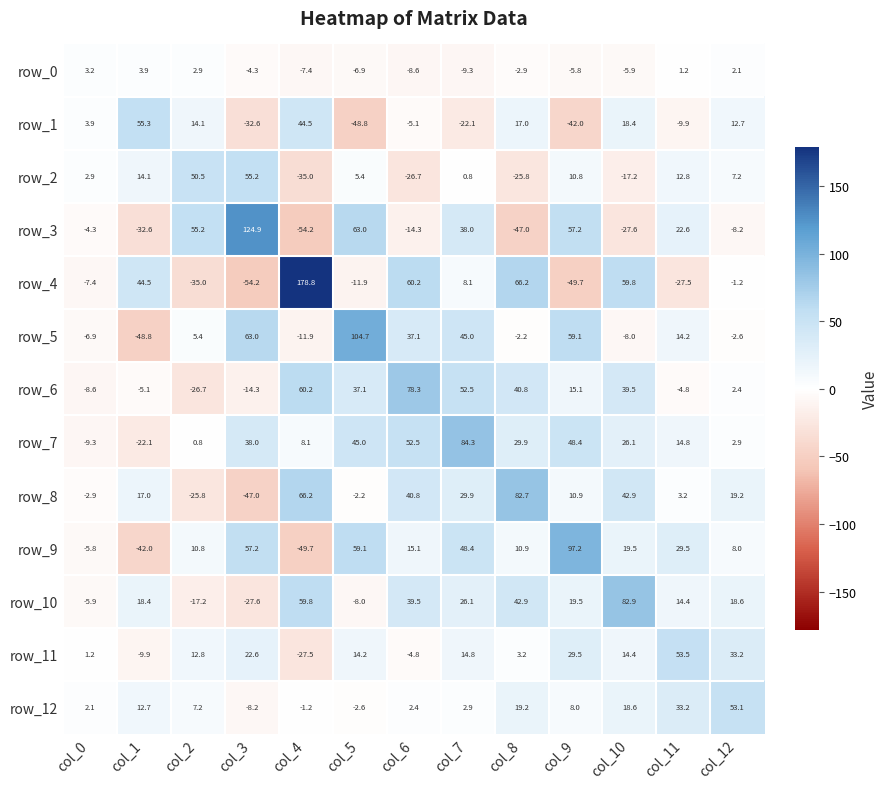

Reading left to right, list all the values displayed in this chart.

row_0: col_0=3.2	col_1=3.9	col_2=2.9	col_3=-4.3	col_4=-7.4	col_5=-6.9	col_6=-8.6	col_7=-9.3	col_8=-2.9	col_9=-5.8	col_10=-5.9	col_11=1.2	col_12=2.1
row_1: col_0=3.9	col_1=55.3	col_2=14.1	col_3=-32.6	col_4=44.5	col_5=-48.8	col_6=-5.1	col_7=-22.1	col_8=17.0	col_9=-42.0	col_10=18.4	col_11=-9.9	col_12=12.7
row_2: col_0=2.9	col_1=14.1	col_2=50.5	col_3=55.2	col_4=-35.0	col_5=5.4	col_6=-26.7	col_7=0.8	col_8=-25.8	col_9=10.8	col_10=-17.2	col_11=12.8	col_12=7.2
row_3: col_0=-4.3	col_1=-32.6	col_2=55.2	col_3=124.9	col_4=-54.2	col_5=63.0	col_6=-14.3	col_7=38.0	col_8=-47.0	col_9=57.2	col_10=-27.6	col_11=22.6	col_12=-8.2
row_4: col_0=-7.4	col_1=44.5	col_2=-35.0	col_3=-54.2	col_4=178.8	col_5=-11.9	col_6=60.2	col_7=8.1	col_8=66.2	col_9=-49.7	col_10=59.8	col_11=-27.5	col_12=-1.2
row_5: col_0=-6.9	col_1=-48.8	col_2=5.4	col_3=63.0	col_4=-11.9	col_5=104.7	col_6=37.1	col_7=45.0	col_8=-2.2	col_9=59.1	col_10=-8.0	col_11=14.2	col_12=-2.6
row_6: col_0=-8.6	col_1=-5.1	col_2=-26.7	col_3=-14.3	col_4=60.2	col_5=37.1	col_6=78.3	col_7=52.5	col_8=40.8	col_9=15.1	col_10=39.5	col_11=-4.8	col_12=2.4
row_7: col_0=-9.3	col_1=-22.1	col_2=0.8	col_3=38.0	col_4=8.1	col_5=45.0	col_6=52.5	col_7=84.3	col_8=29.9	col_9=48.4	col_10=26.1	col_11=14.8	col_12=2.9
row_8: col_0=-2.9	col_1=17.0	col_2=-25.8	col_3=-47.0	col_4=66.2	col_5=-2.2	col_6=40.8	col_7=29.9	col_8=82.7	col_9=10.9	col_10=42.9	col_11=3.2	col_12=19.2
row_9: col_0=-5.8	col_1=-42.0	col_2=10.8	col_3=57.2	col_4=-49.7	col_5=59.1	col_6=15.1	col_7=48.4	col_8=10.9	col_9=97.2	col_10=19.5	col_11=29.5	col_12=8.0
row_10: col_0=-5.9	col_1=18.4	col_2=-17.2	col_3=-27.6	col_4=59.8	col_5=-8.0	col_6=39.5	col_7=26.1	col_8=42.9	col_9=19.5	col_10=82.9	col_11=14.4	col_12=18.6
row_11: col_0=1.2	col_1=-9.9	col_2=12.8	col_3=22.6	col_4=-27.5	col_5=14.2	col_6=-4.8	col_7=14.8	col_8=3.2	col_9=29.5	col_10=14.4	col_11=53.5	col_12=33.2
row_12: col_0=2.1	col_1=12.7	col_2=7.2	col_3=-8.2	col_4=-1.2	col_5=-2.6	col_6=2.4	col_7=2.9	col_8=19.2	col_9=8.0	col_10=18.6	col_11=33.2	col_12=53.1